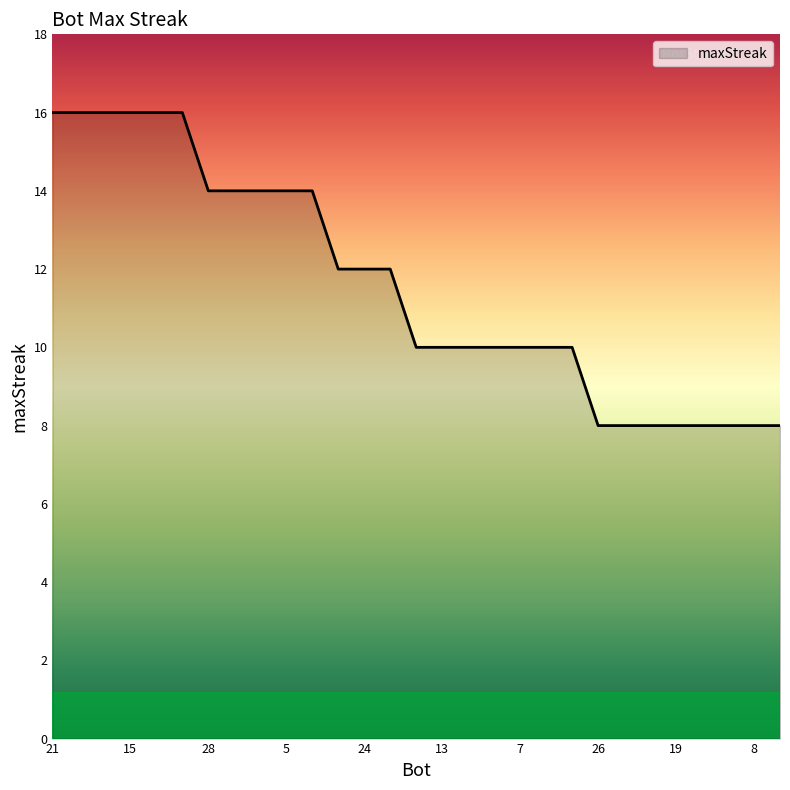

Reading left to right, what are all the values shown in this chart?

16	16	16	16	16	16	14	14	14	14	14	12	12	12	10	10	10	10	10	10	10	8	8	8	8	8	8	8	8